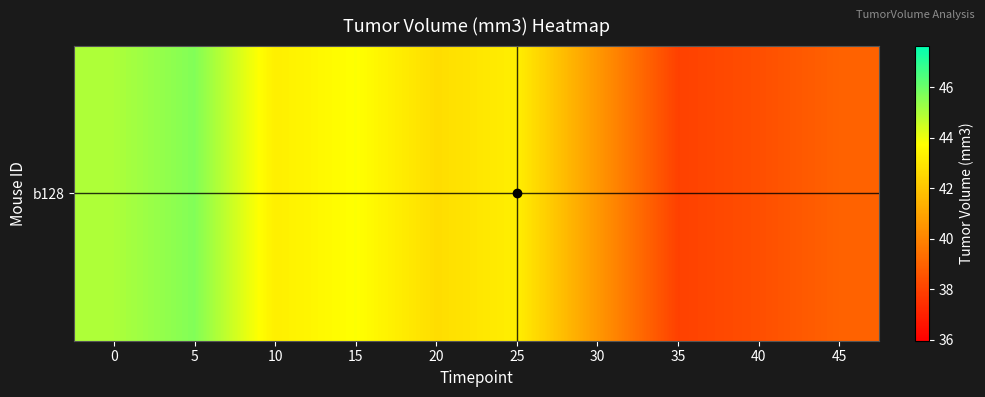

Is it true that the value at 35 is 38.0?

True